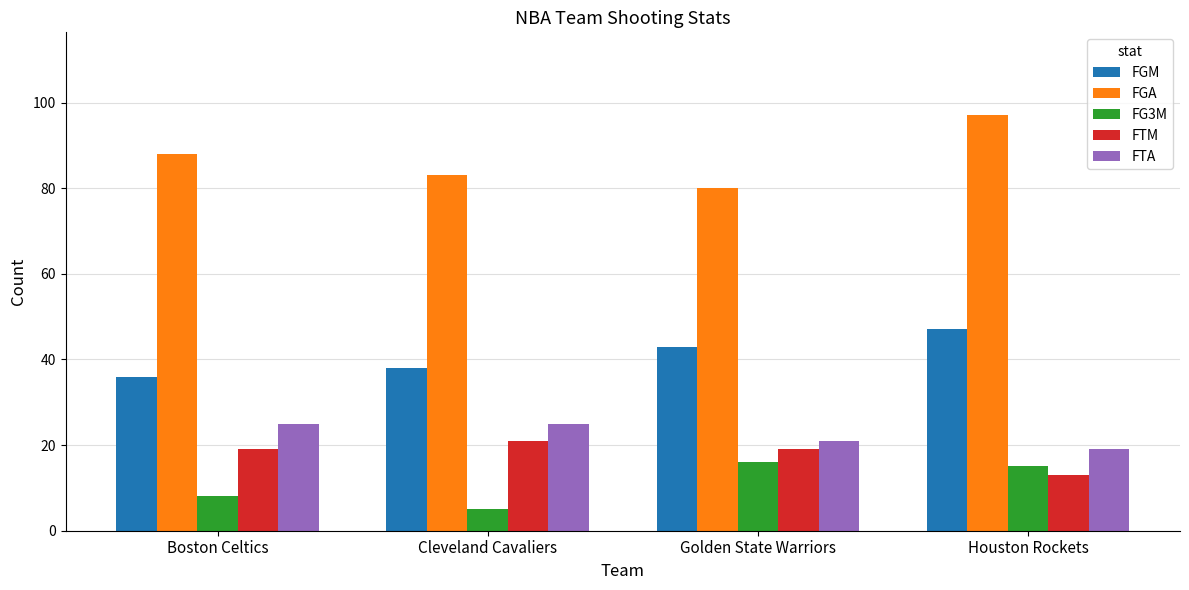

At which category does the chart reach its minimum across all series?

Cleveland Cavaliers